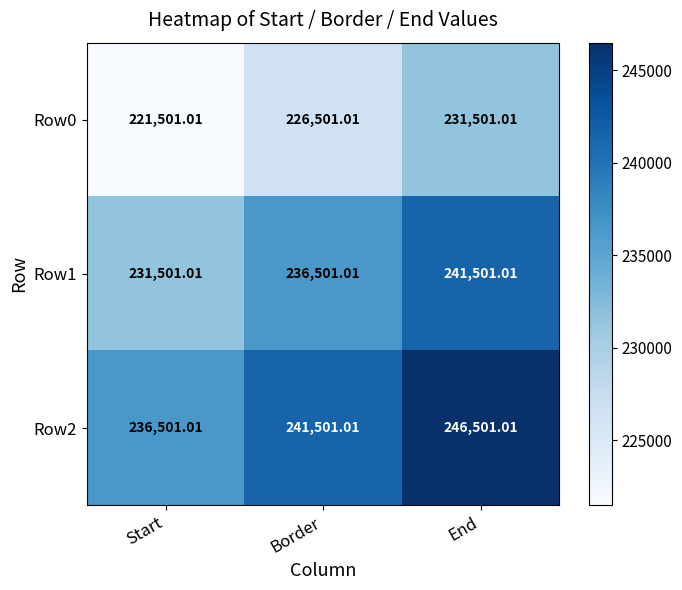

At which category is the sum across all series the highest?

End